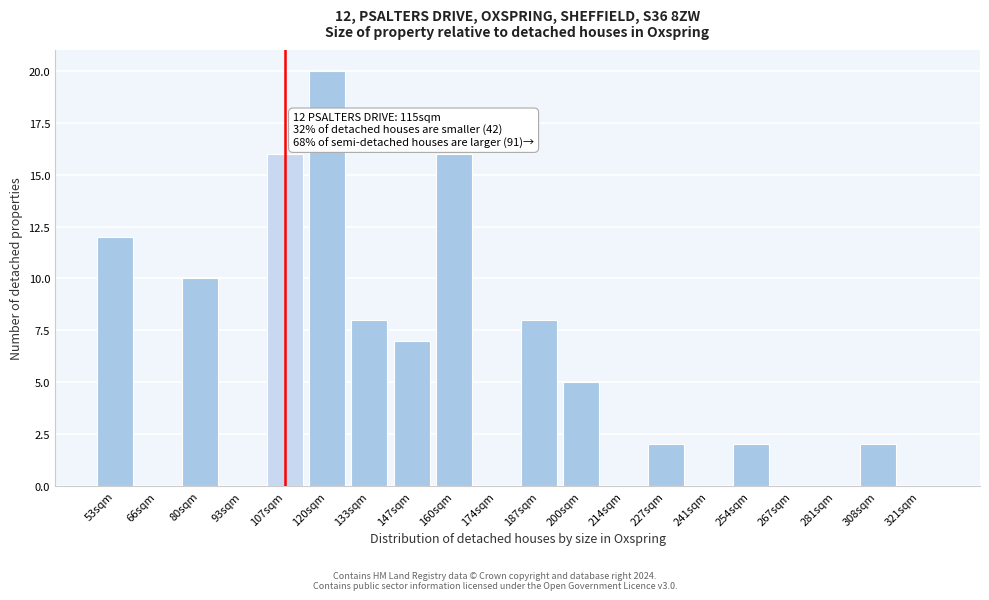

Reading left to right, extract all data points from this chart.

53sqm=12	66sqm=0	80sqm=10	93sqm=0	107sqm=16	120sqm=20	133sqm=8	147sqm=7	160sqm=16	174sqm=0	187sqm=8	200sqm=5	214sqm=0	227sqm=2	241sqm=0	254sqm=2	267sqm=0	281sqm=0	308sqm=2	321sqm=0